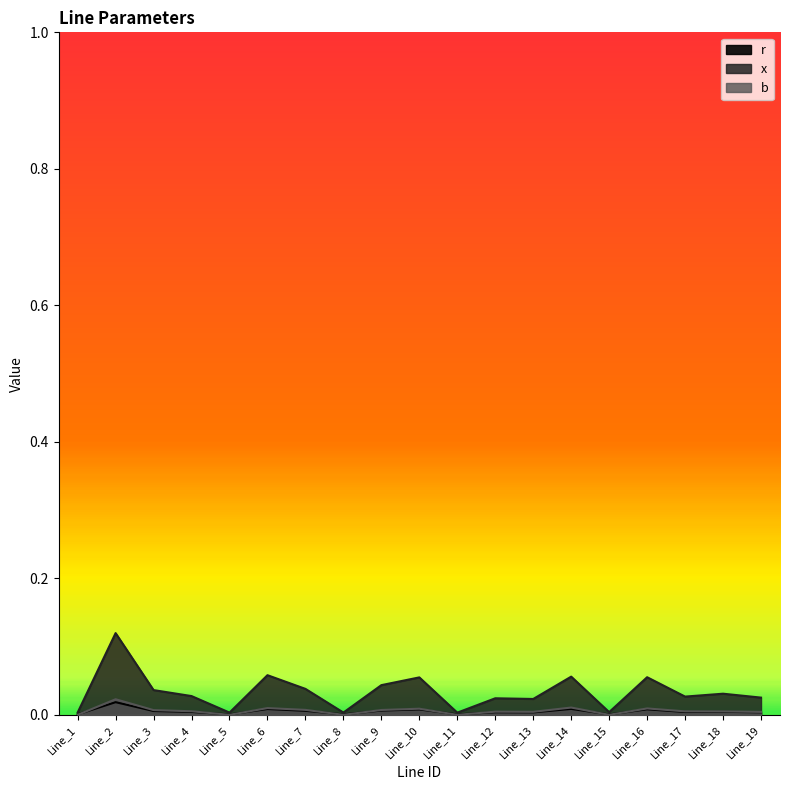

The x series shows 0.0 at Line_11. True or false?

False